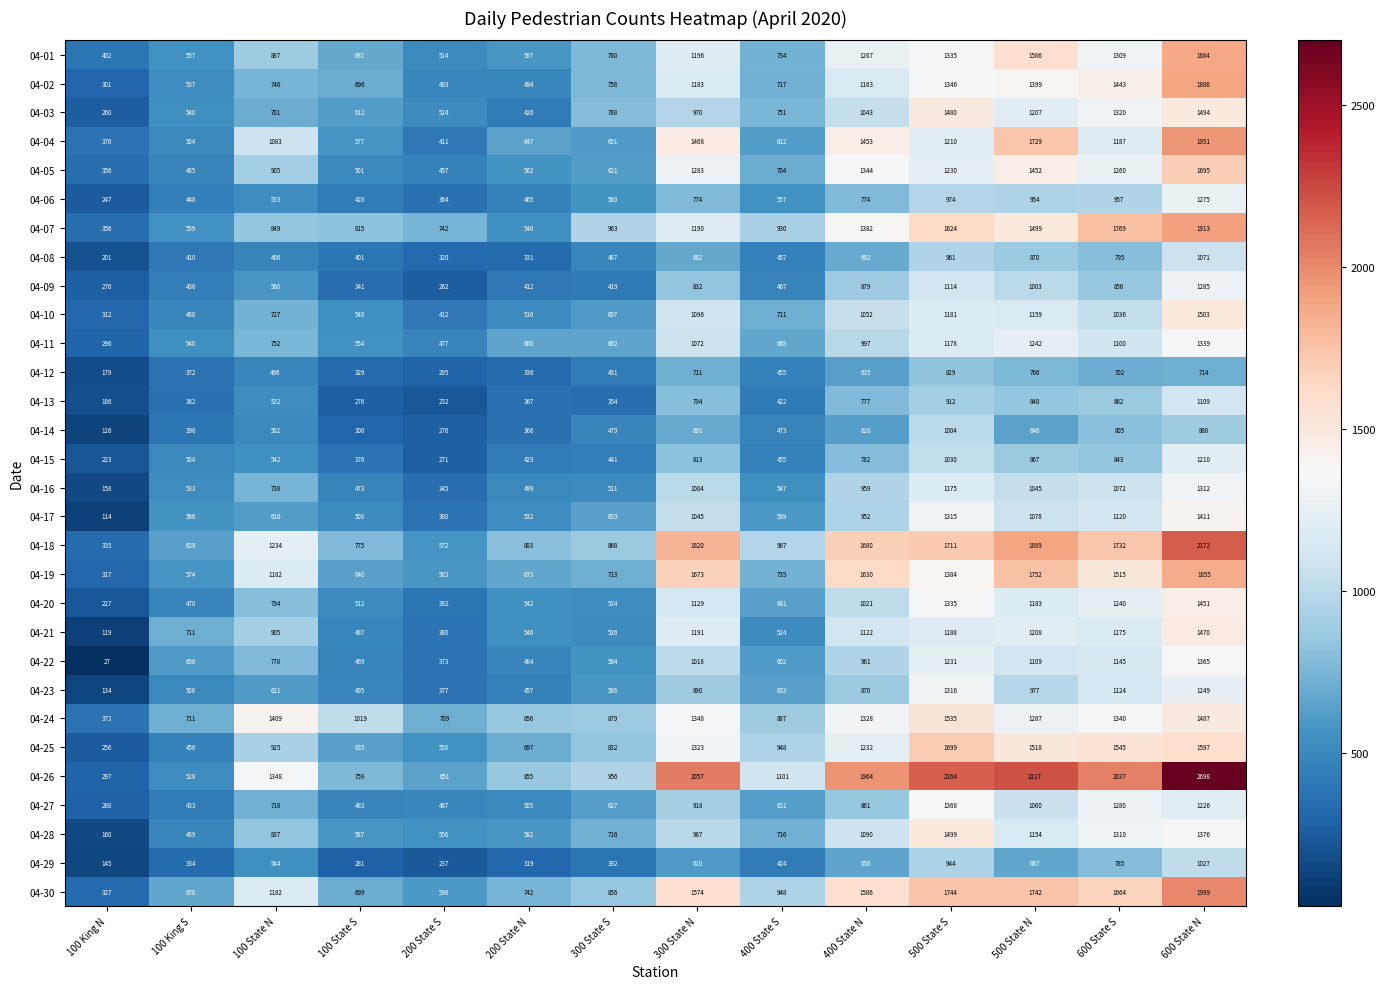

At which category does the chart reach its peak across all series?

600 State N